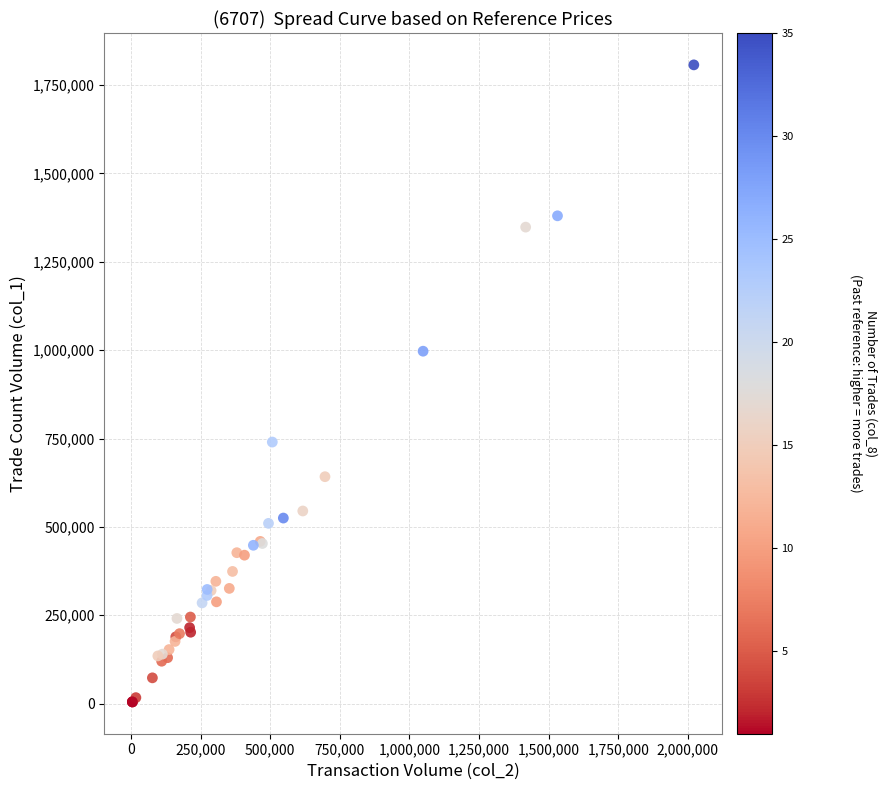

What Y value in the scatter plot is closest to 906000?

997000